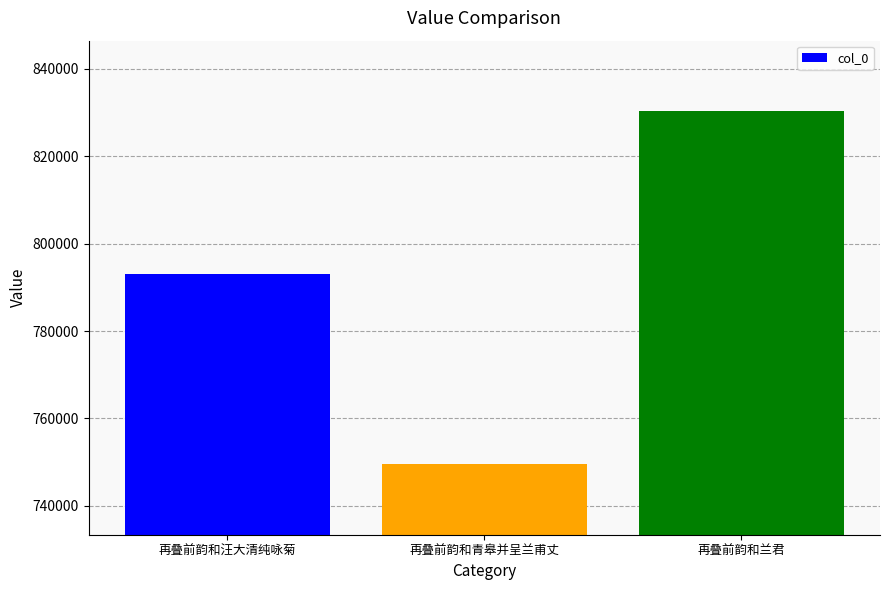

List the labels in order of value, smallest first.

再叠前韵和青皋并呈兰甫丈, 再叠前韵和汪大清纯咏菊, 再叠前韵和兰君